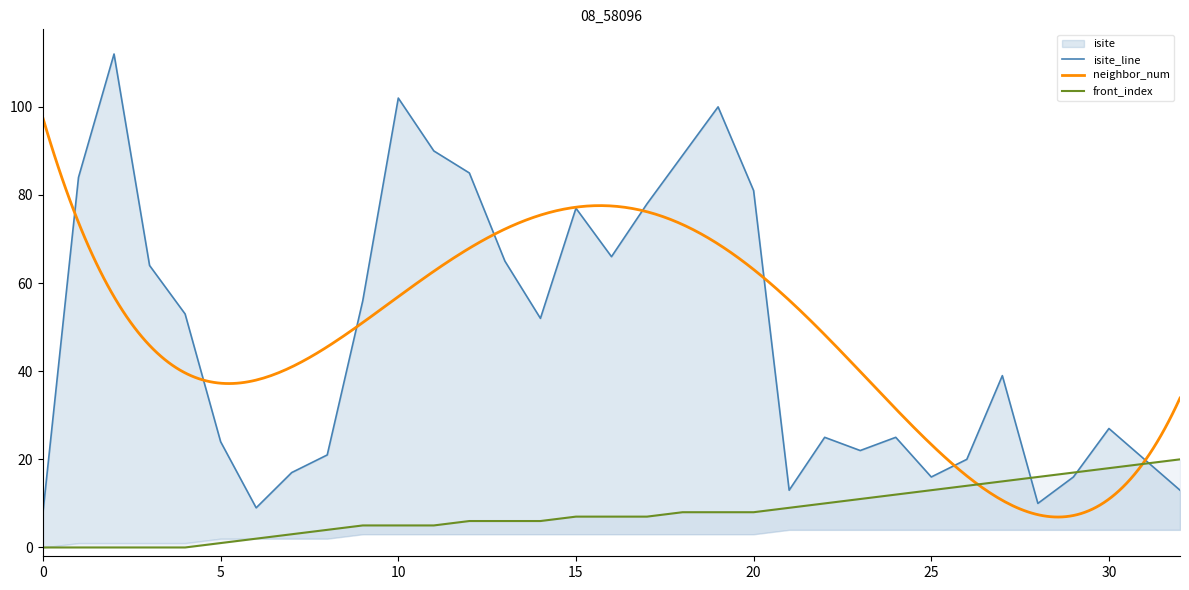

Which has a higher value, 32 or 18?

18